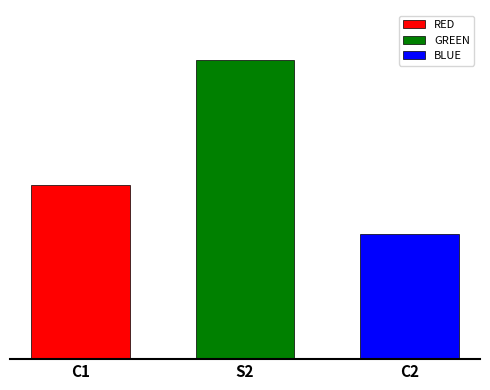

List the labels in order of value, largest first.

S2, C1, C2